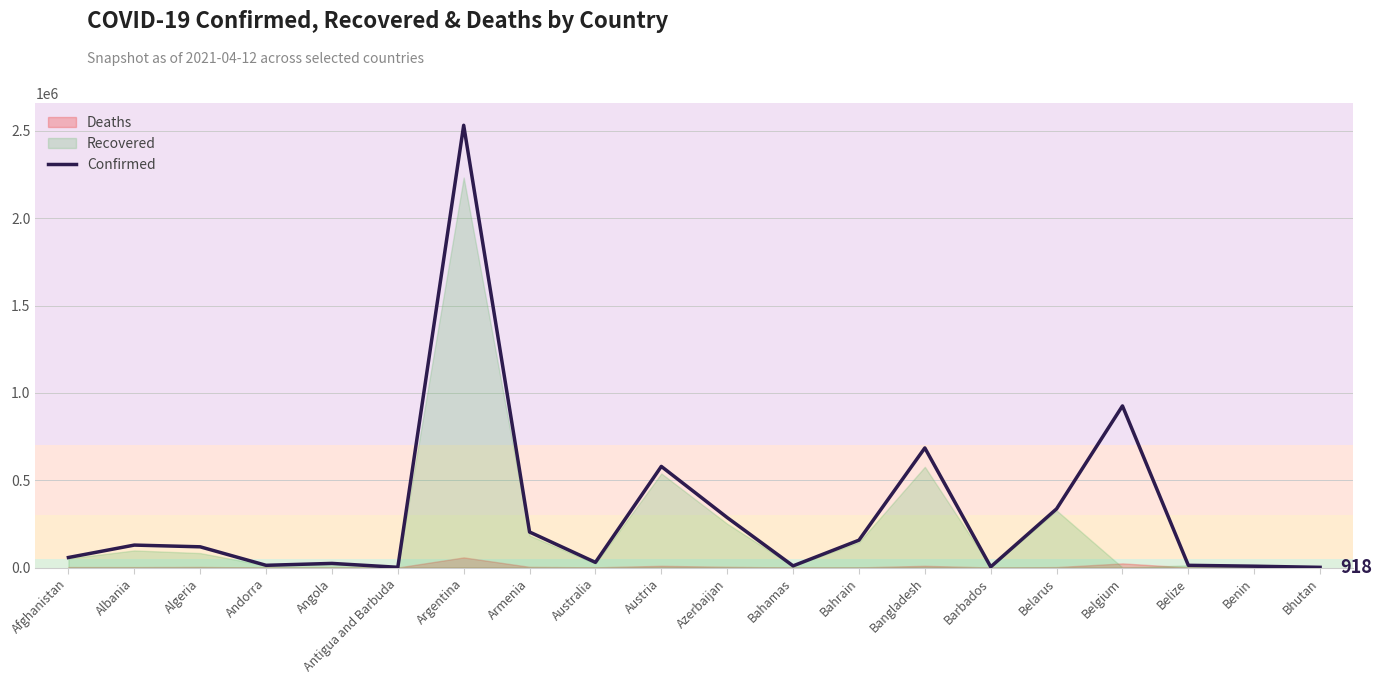

The value at Algeria is 162562. True or false?

False